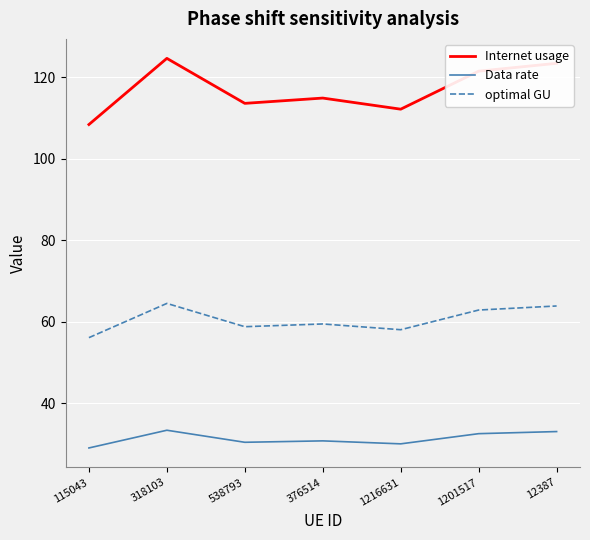

At 12387, list the series in order from largest to smallest.

Internet usage, optimal GU, Data rate